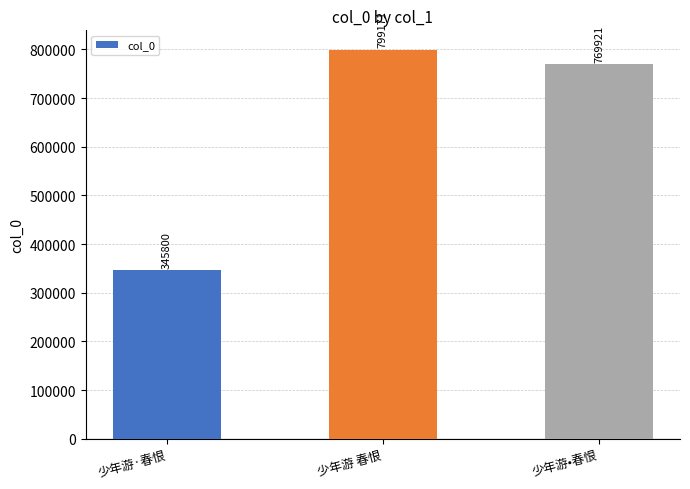

Rank the categories by value from lowest to highest.

少年游·春恨, 少年游•春恨, 少年游 春恨